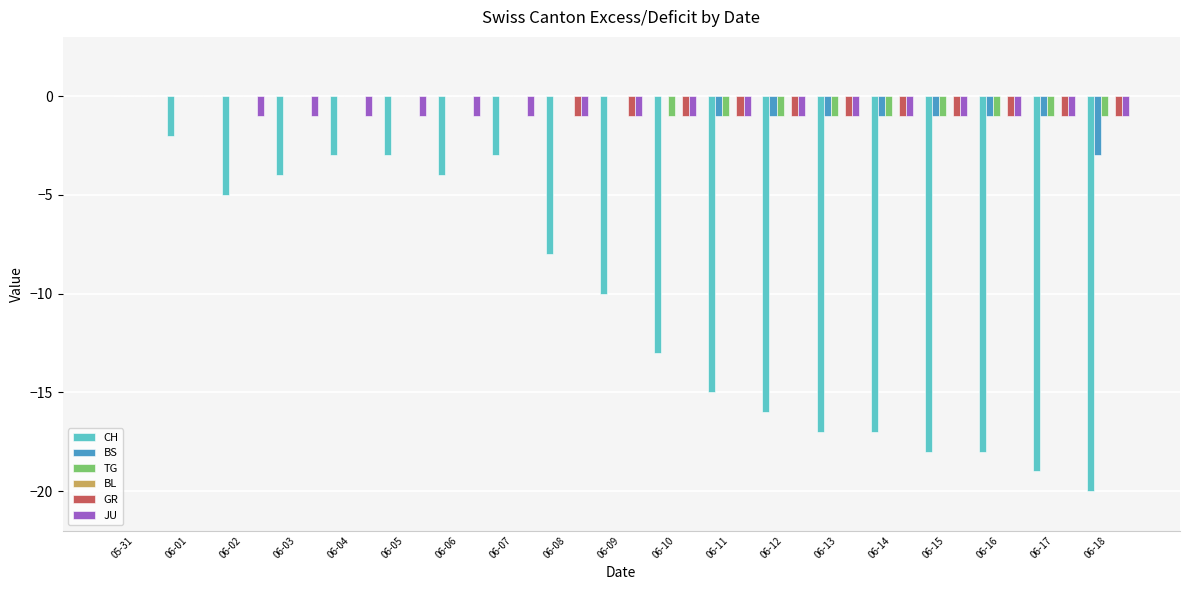

True or false: BS has a value of 0 at 06-05.

True